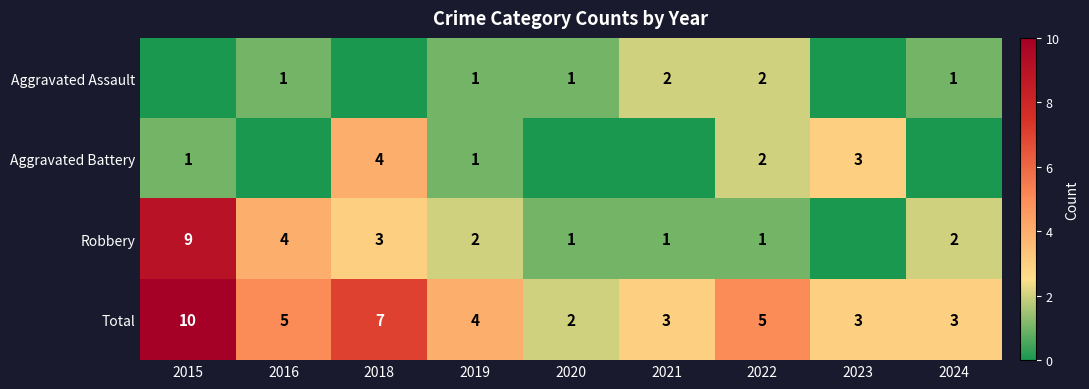

The Aggravated Assault series shows 0 at 2024. True or false?

False